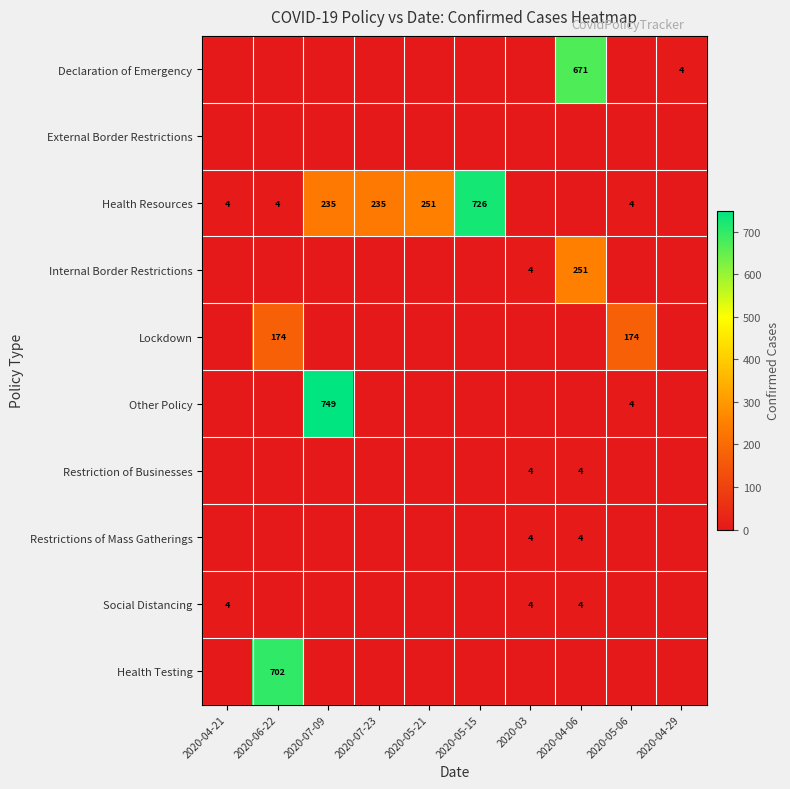

The Restriction of Businesses series shows 4 at 2020-04-06. True or false?

True